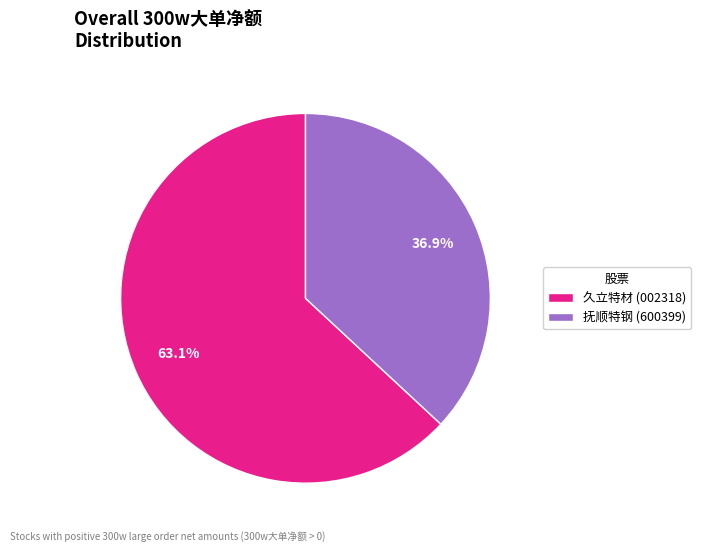

Combined, do 抚顺特钢 (600399) and 久立特材 (002318) account for over 50%?

Yes